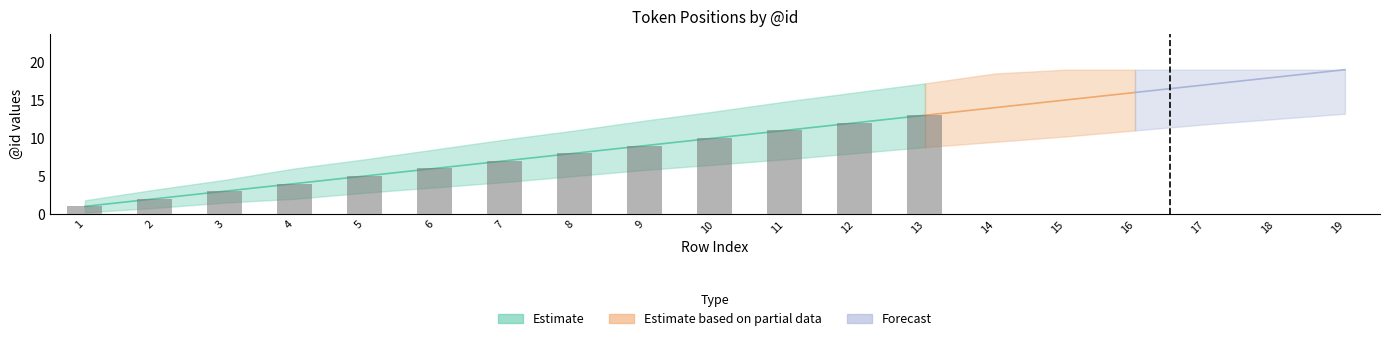

How many series are shown in this chart?

3